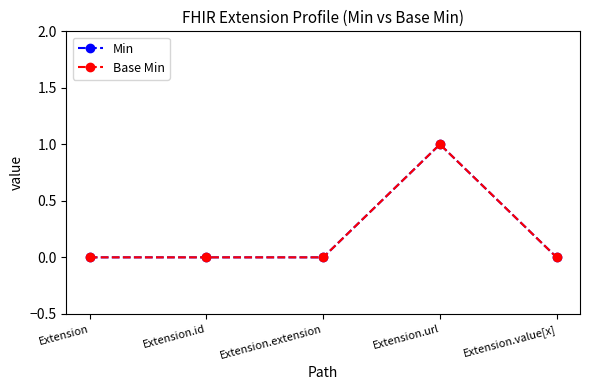

Is this an area chart (filled region under the line)?

No